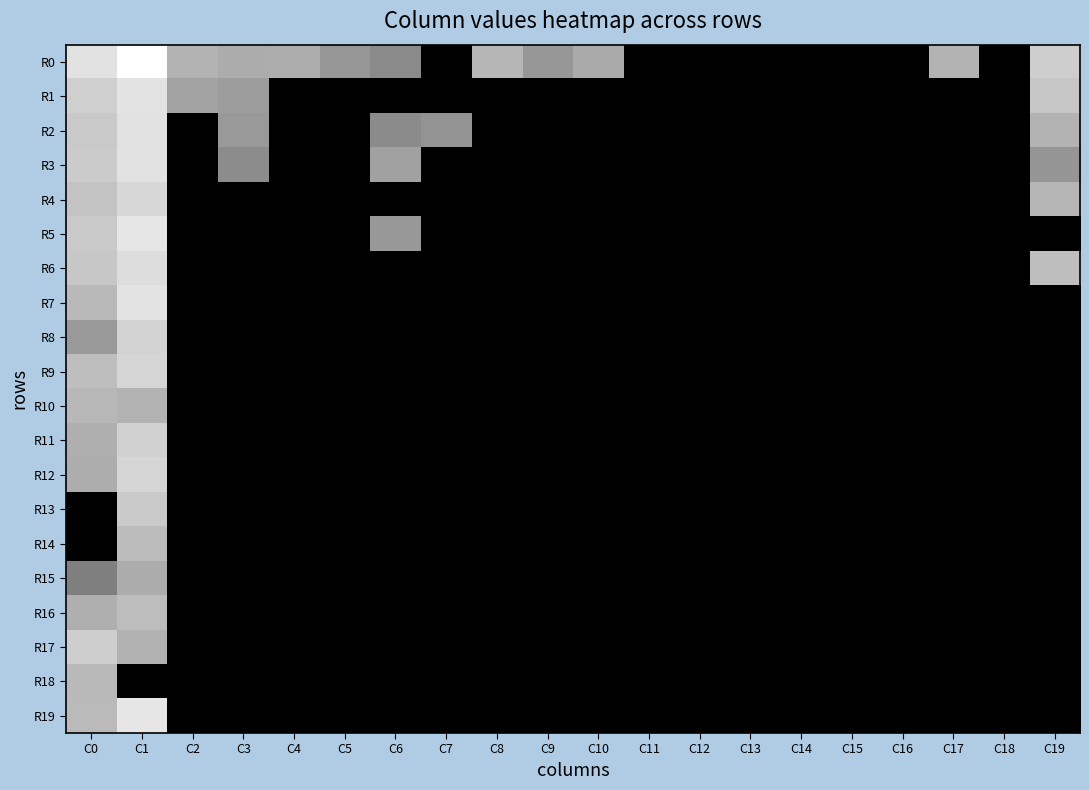

At how many categories does at least one series exceed 0?

13